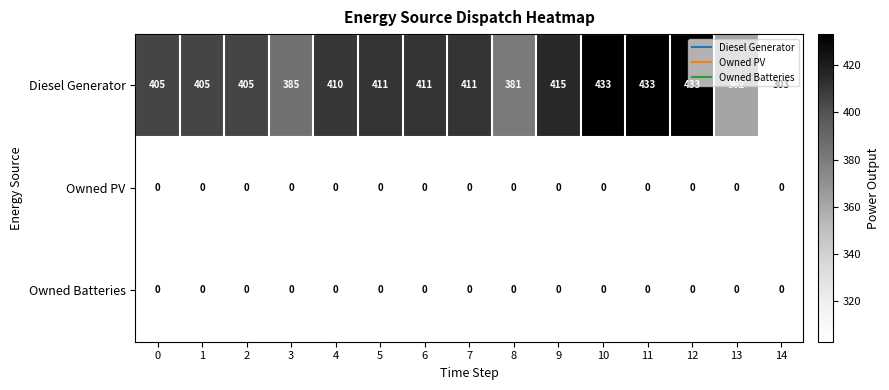

Which series has the largest range (max minus min)?

Diesel Generator